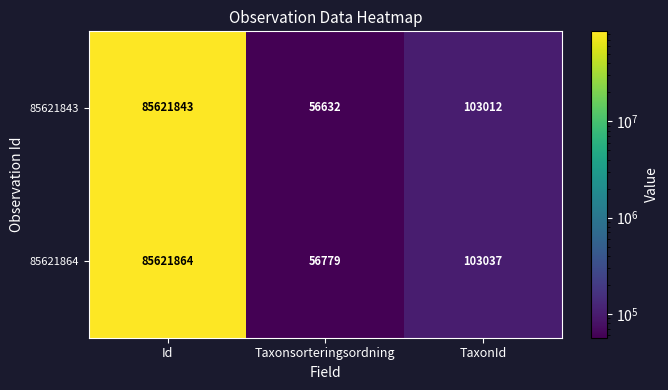

Which series changed the most between Id and Taxonsorteringsordning?

85621843